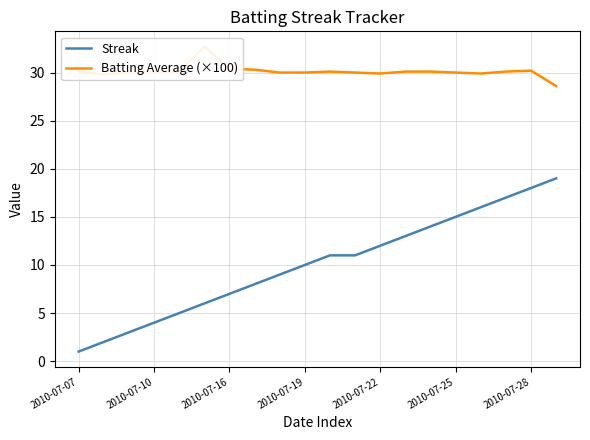

The value of Streak at 2010-07-19 is 4. True or false?

False